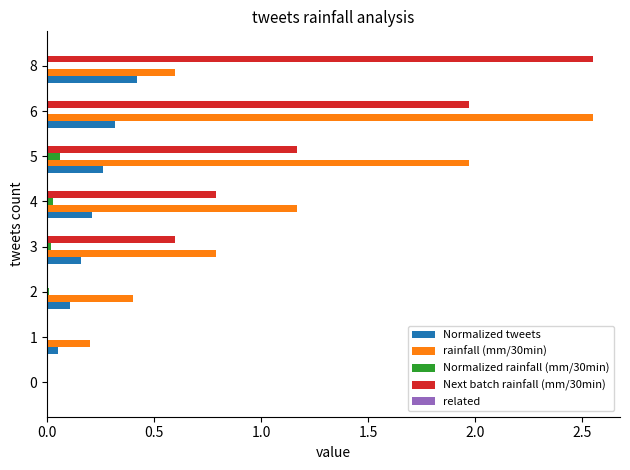

Count the number of categories in the chart.

8